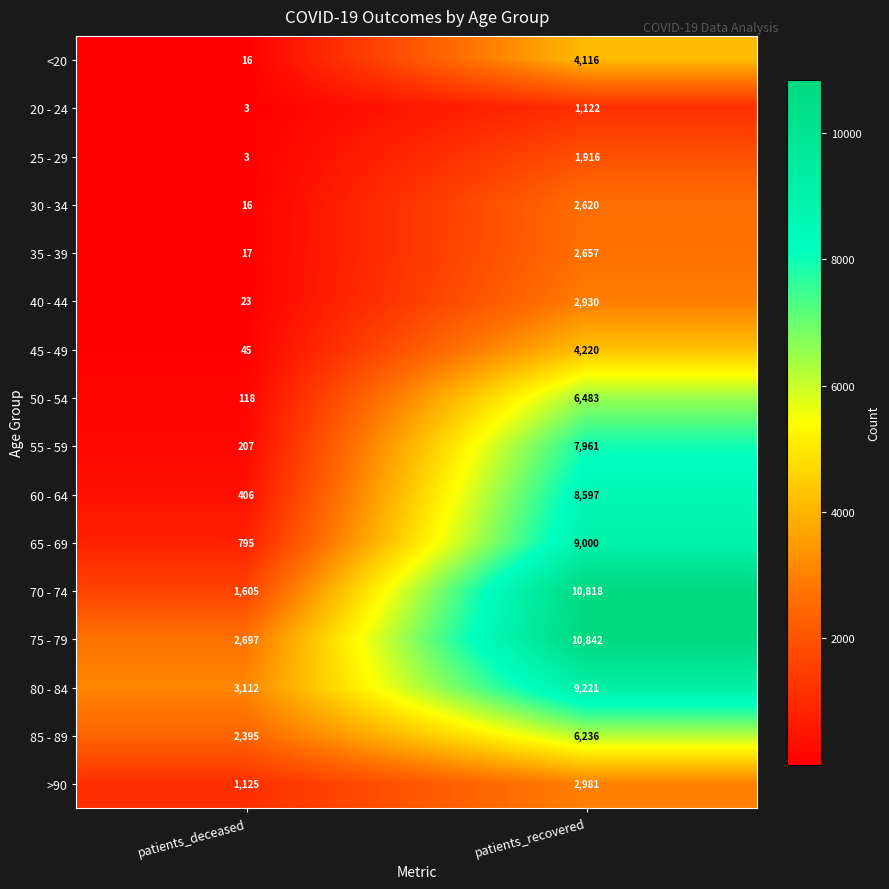

What is the approximate value of 40 - 44 at patients_recovered, to the nearest 10?

2930